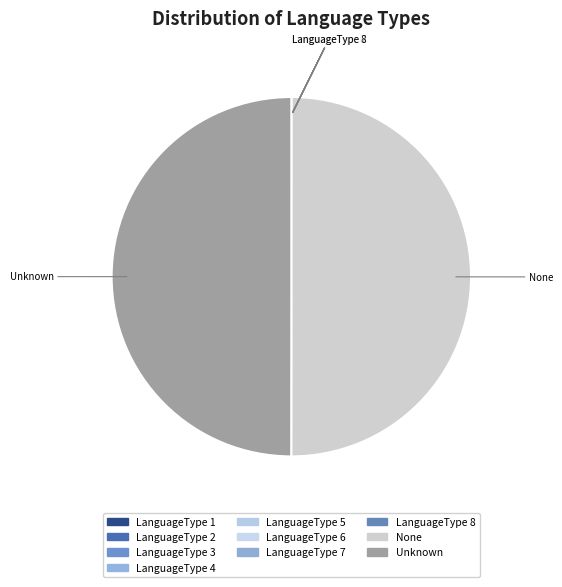

True or false: Unknown accounts for 42% of the total.

False